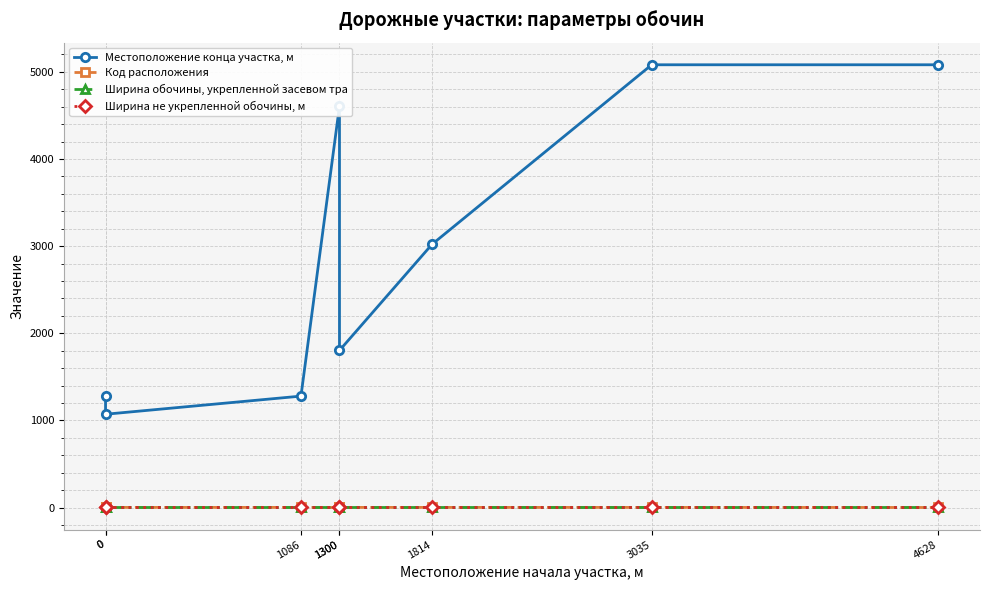

How many lines are shown in the chart?

4